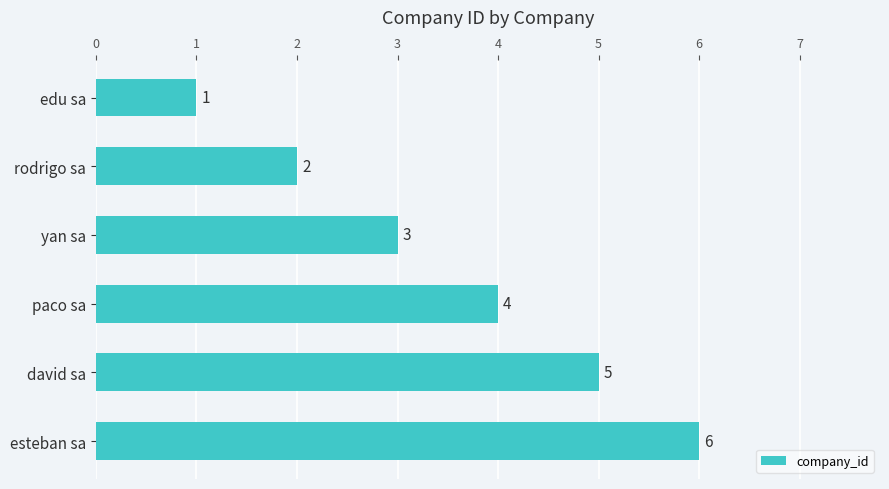

Count the values in the range 2 to 5.

4